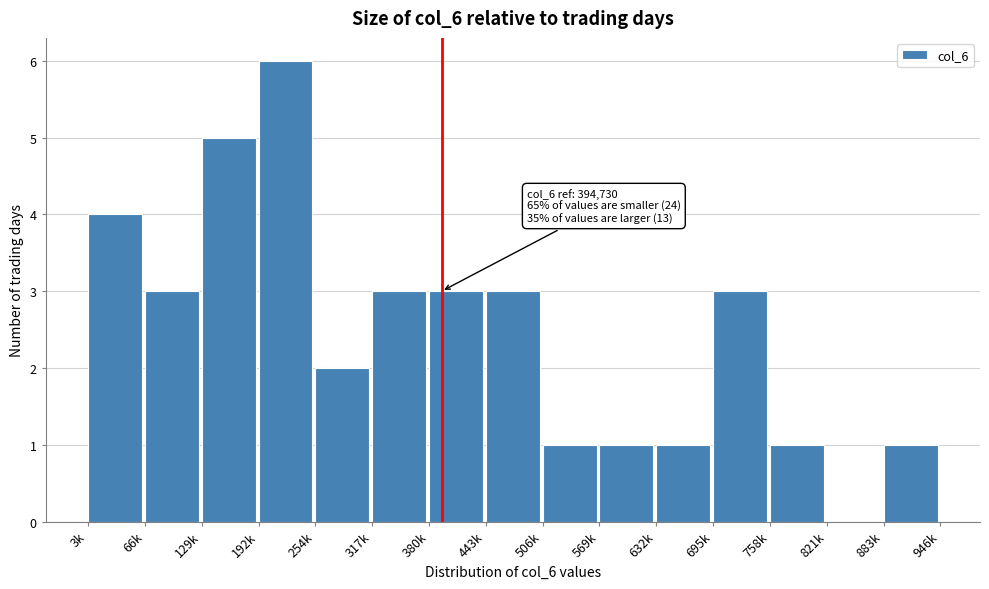

Reading left to right, extract all data points from this chart.

3k=4	66k=3	129k=5	192k=6	254k=2	317k=3	380k=3	443k=3	506k=1	569k=1	632k=1	695k=3	758k=1	821k=0	883k=1